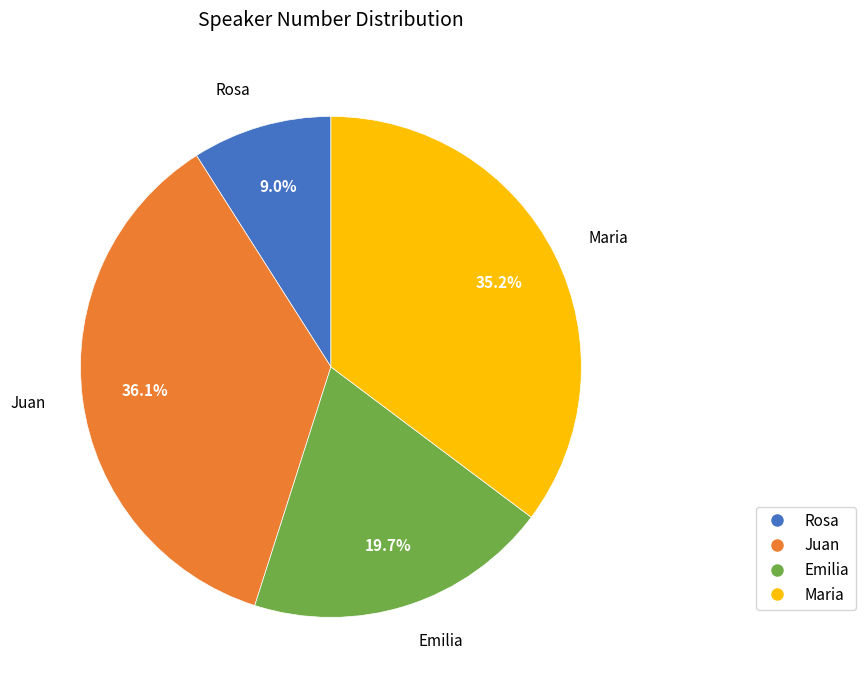

To the nearest percent, what is the average slice percentage?

25%